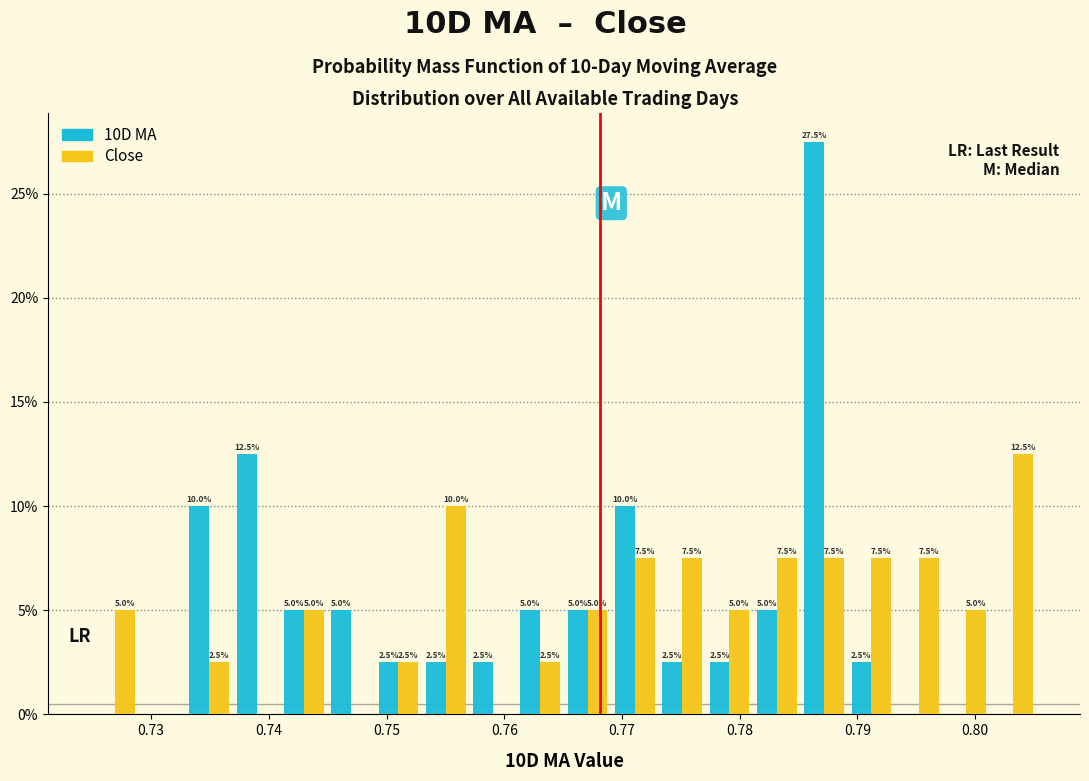

In the Close series, which range on the x-axis has the tallest bar?

0.801 to 0.805